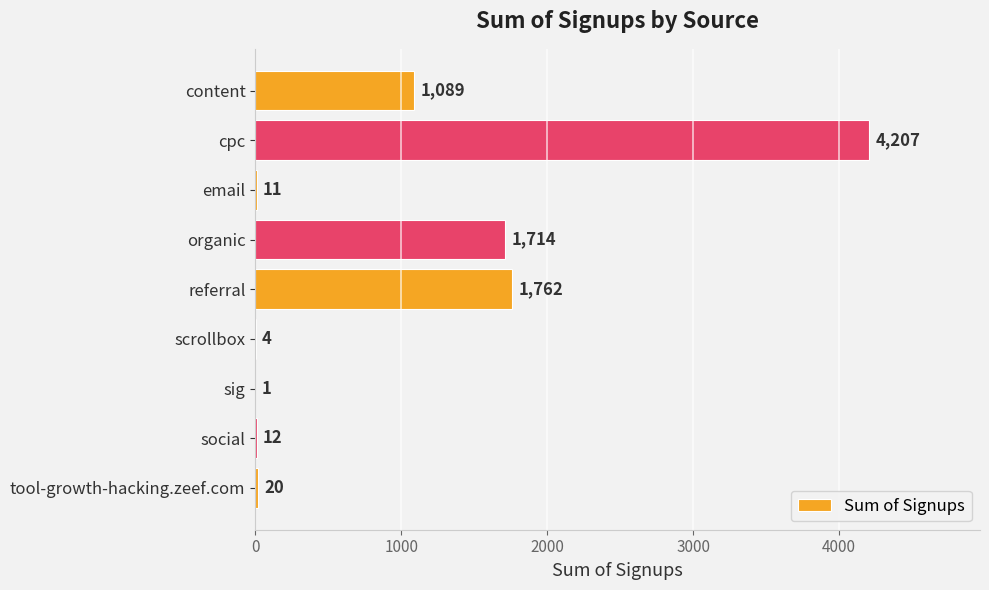

How many distinct data groups are displayed?

1